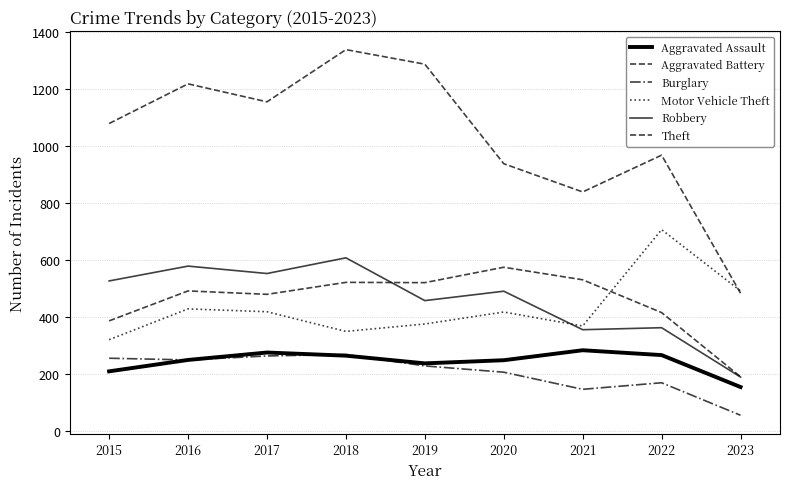

Which label corresponds to the largest value in the chart?

2018